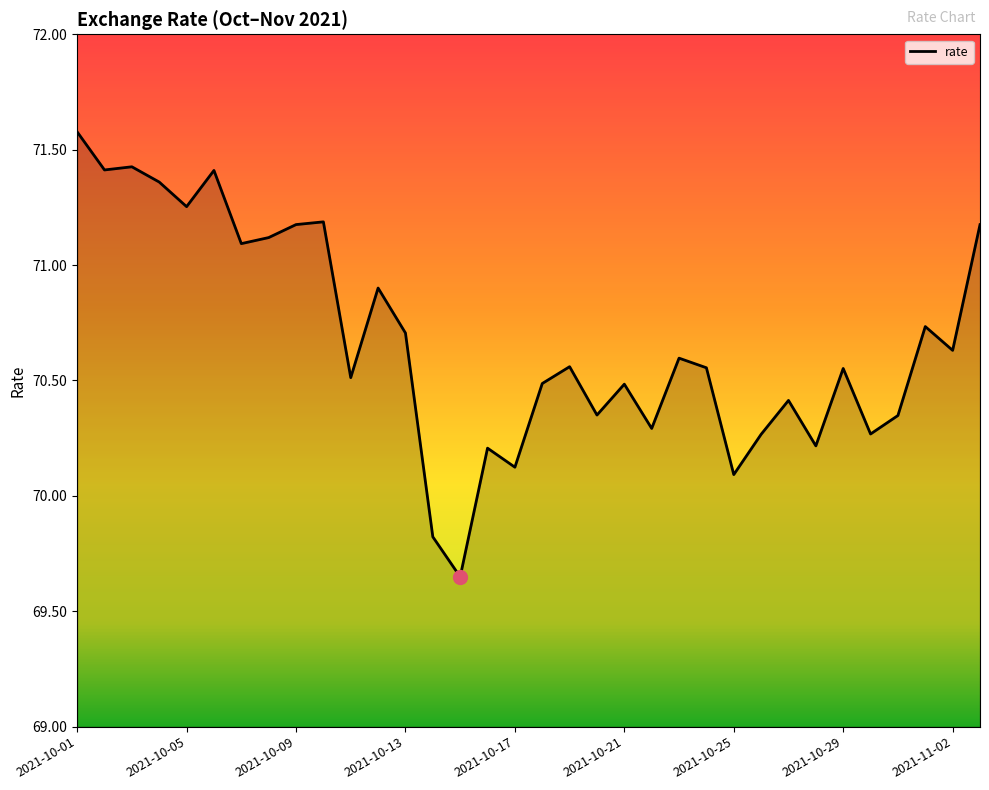

What is the difference between the maximum and minimum values?

1.9